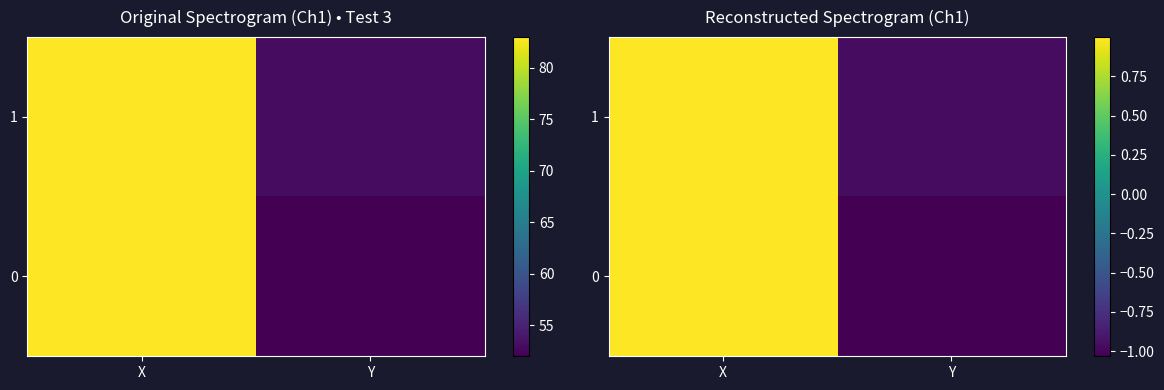

Rank the series by their average value, from highest to lowest.

1, 0